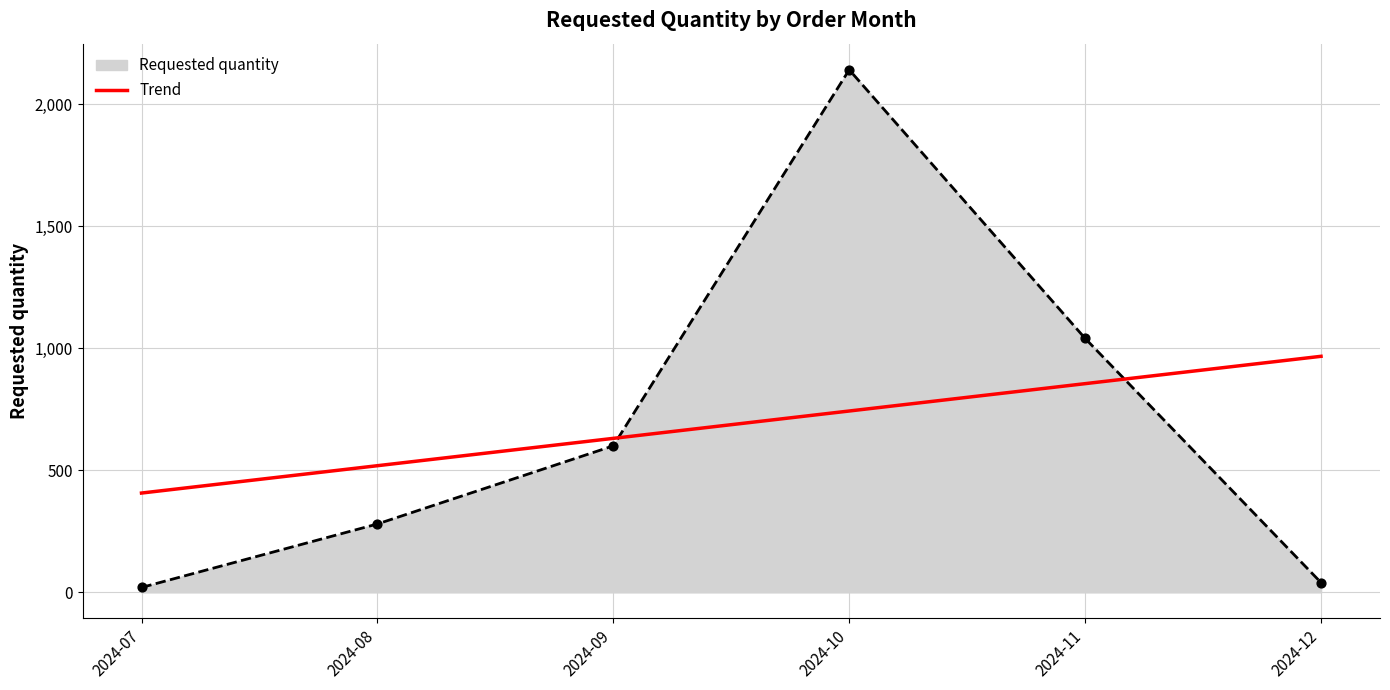

Which series changed the most between 2024-08 and 2024-09?

Requested quantity